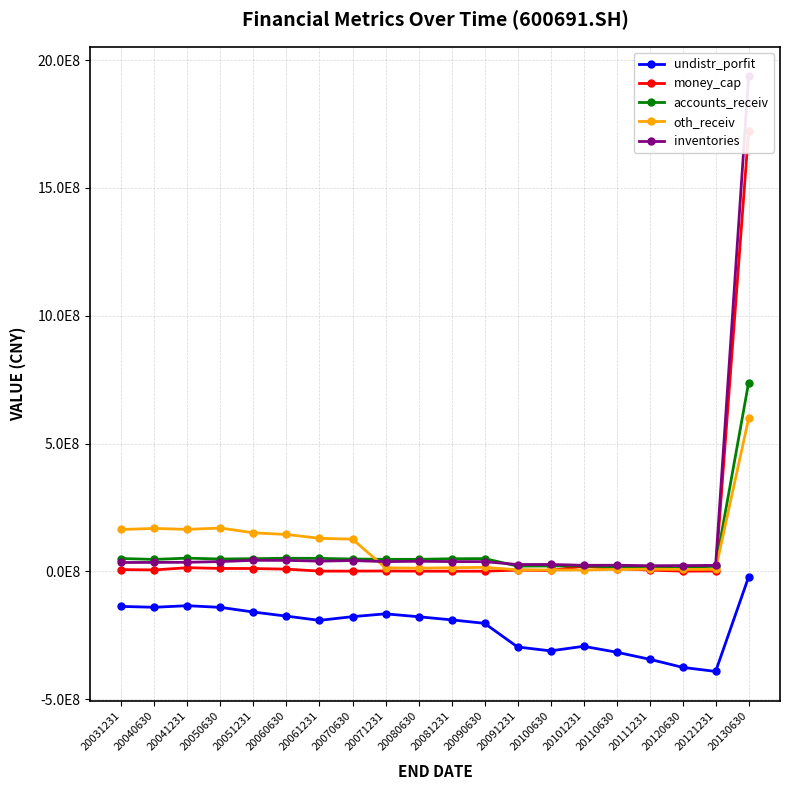

True or false: oth_receiv has more than 1 interior local peaks.

True